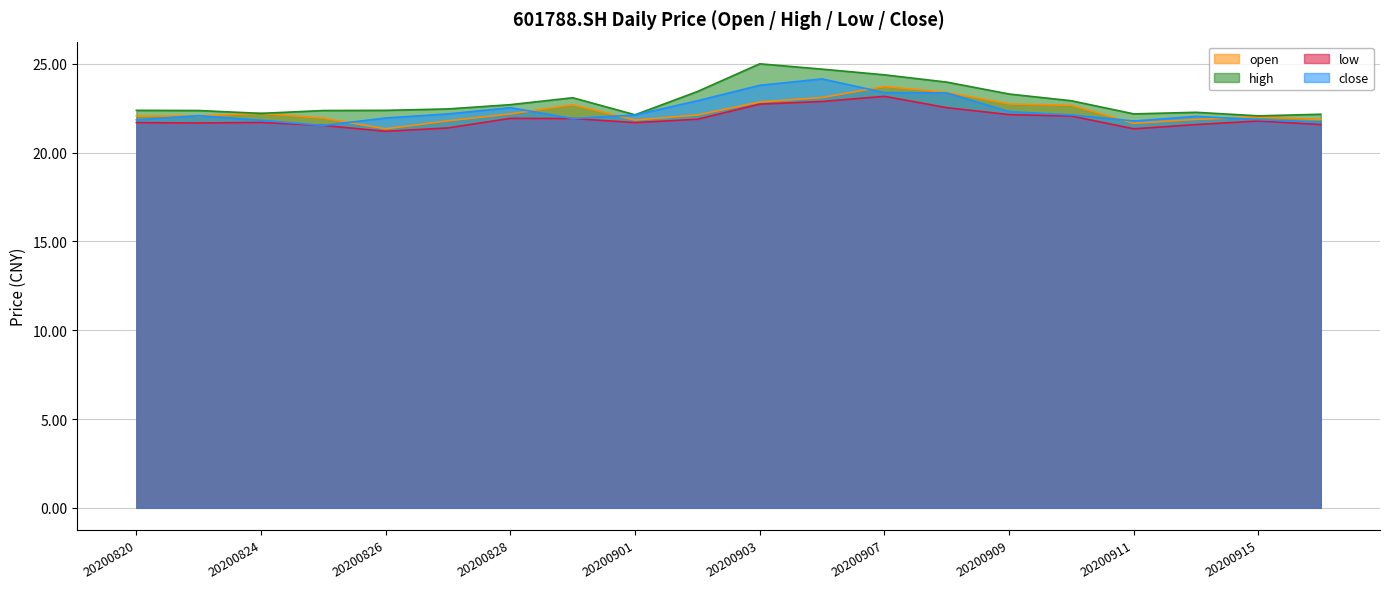

At 20200831, list the series in order from smallest to largest.

low, close, open, high